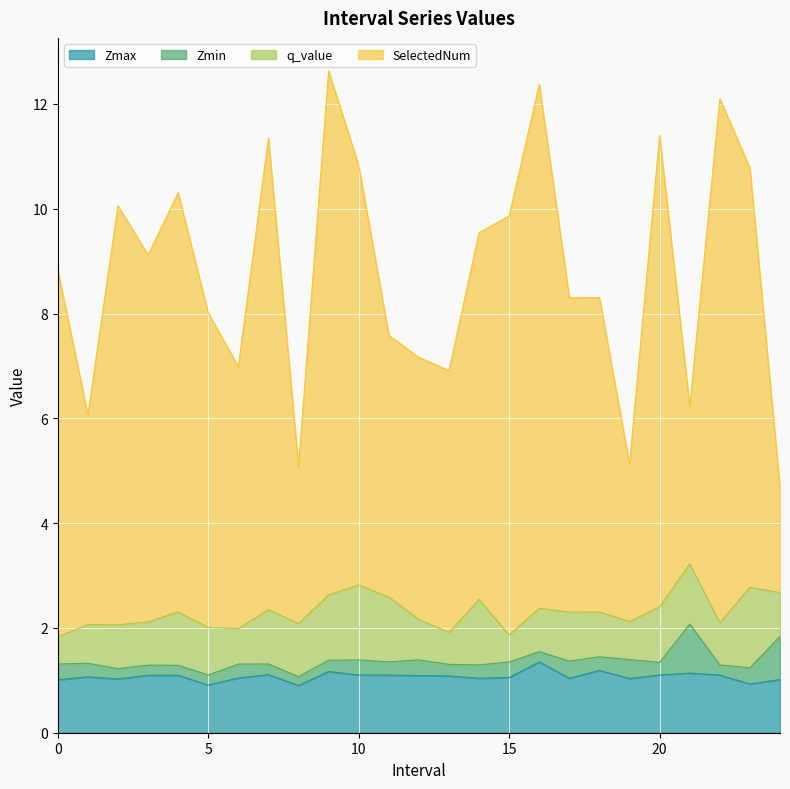

Which has a higher value, 6 or 2?

6